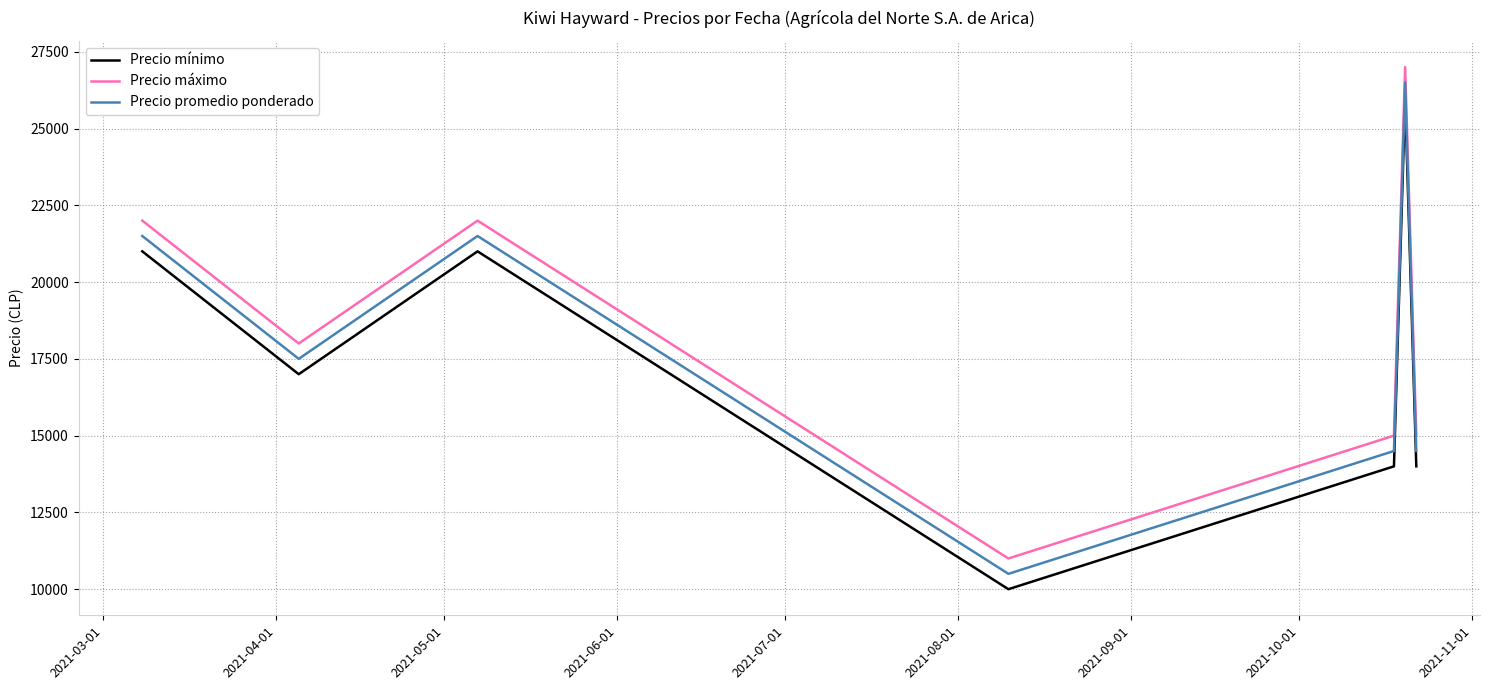

Count the number of categories in the chart.

8